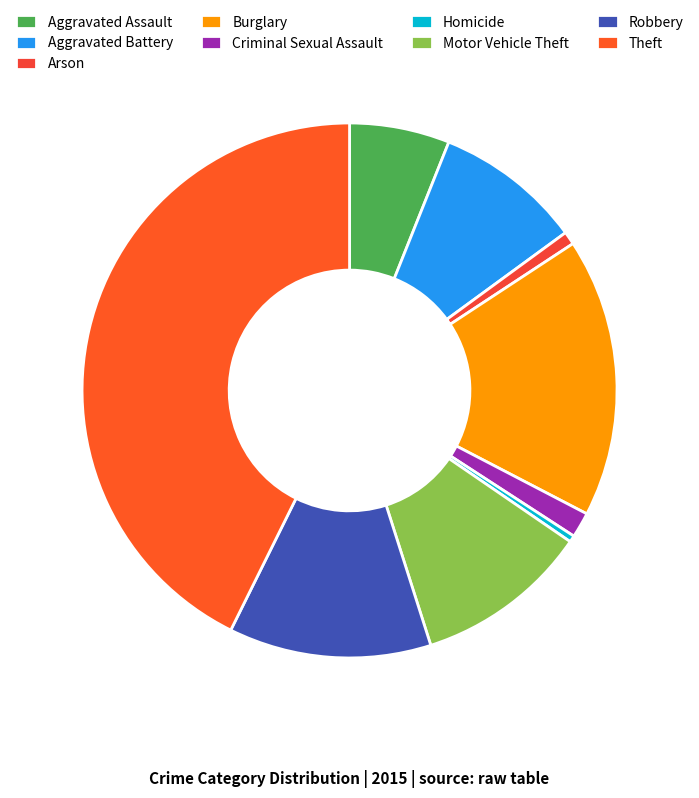

How many slices are in this pie chart?

9